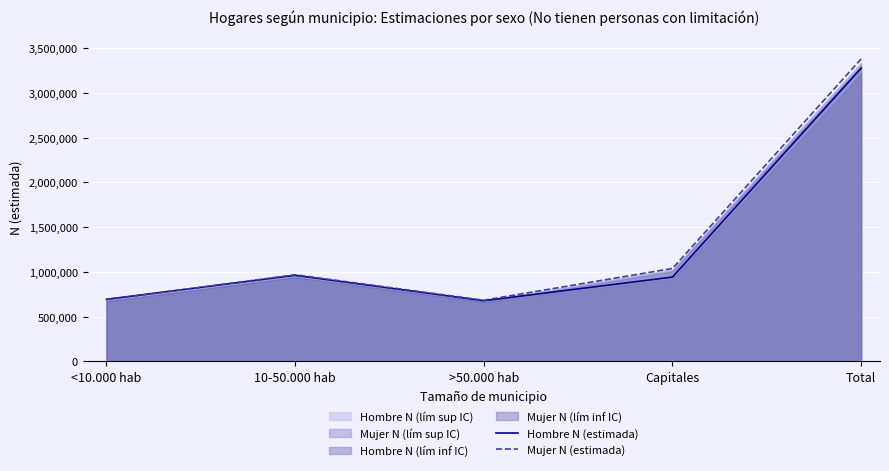

What is the difference between the maximum and minimum values in the Mujer N (estimada) series?

2695356